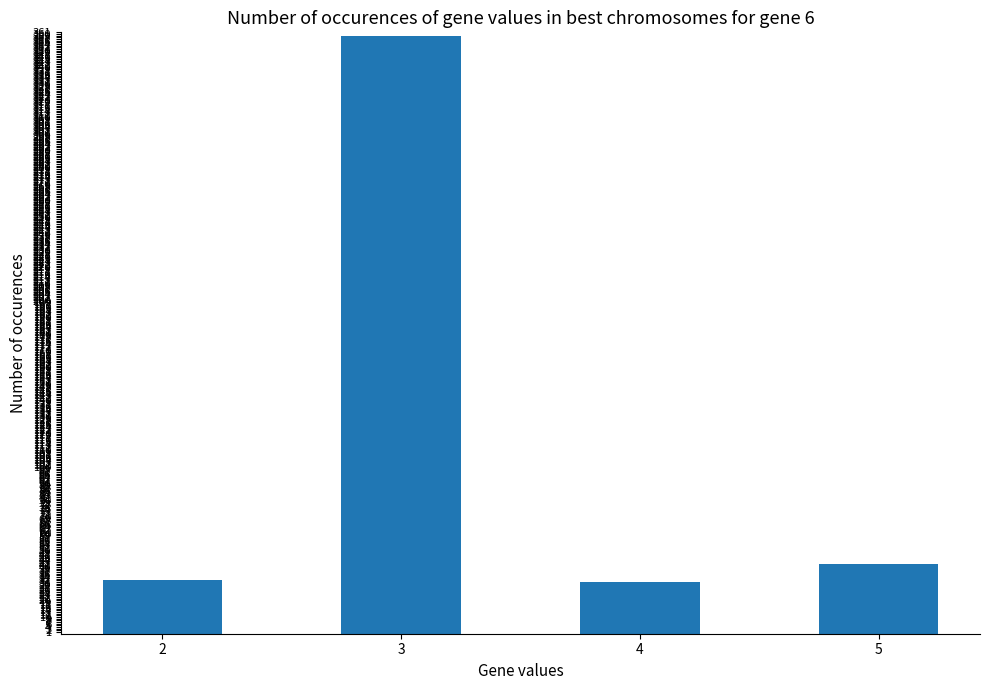

Which has a higher value, 3 or 2?

3